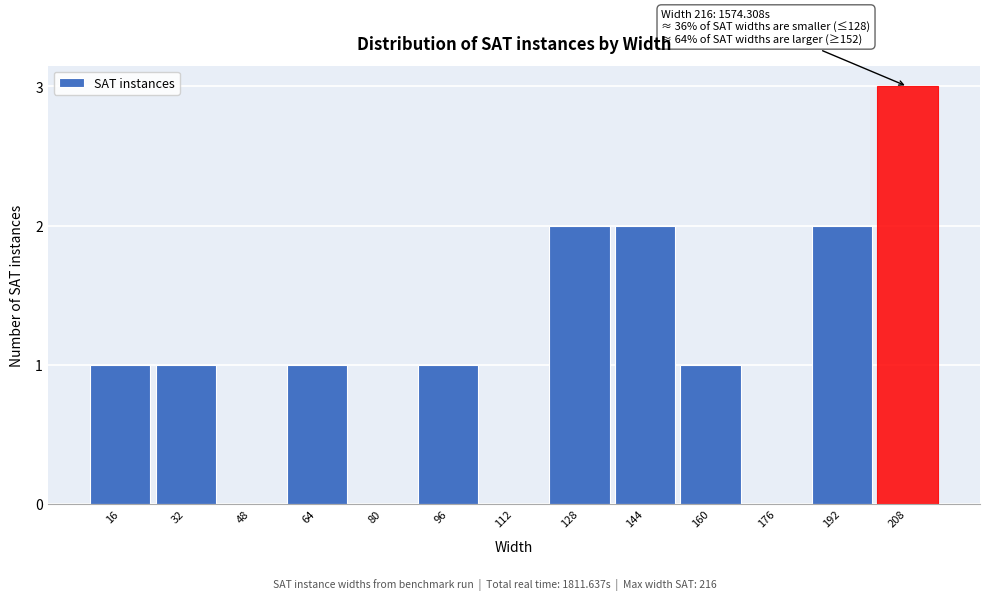

Reading left to right, extract all data points from this chart.

16=1	32=1	48=0	64=1	80=0	96=1	112=0	128=2	144=2	160=1	176=0	192=2	208=3